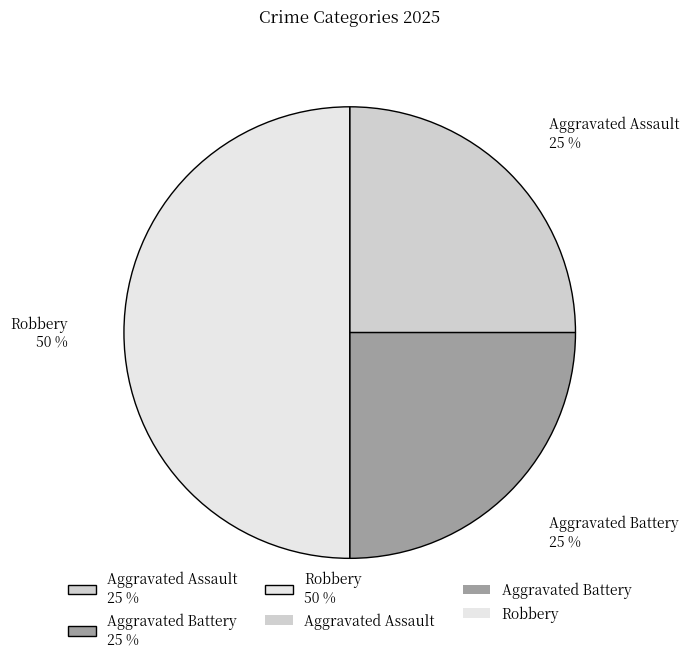

What percentage is the Robbery slice, to the nearest percent?

50%